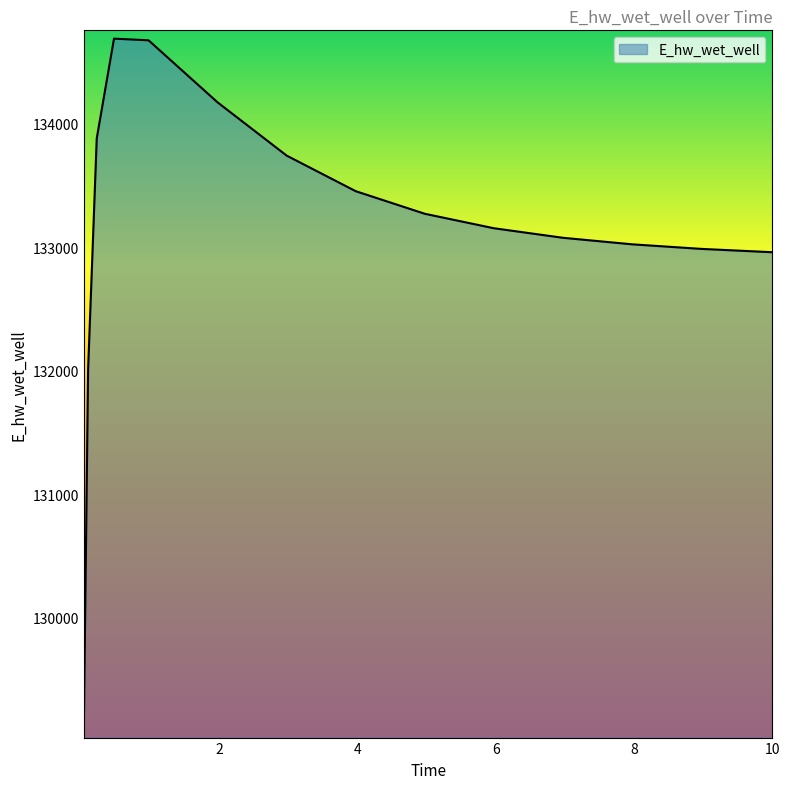

What is the smallest value displayed?

129093.3